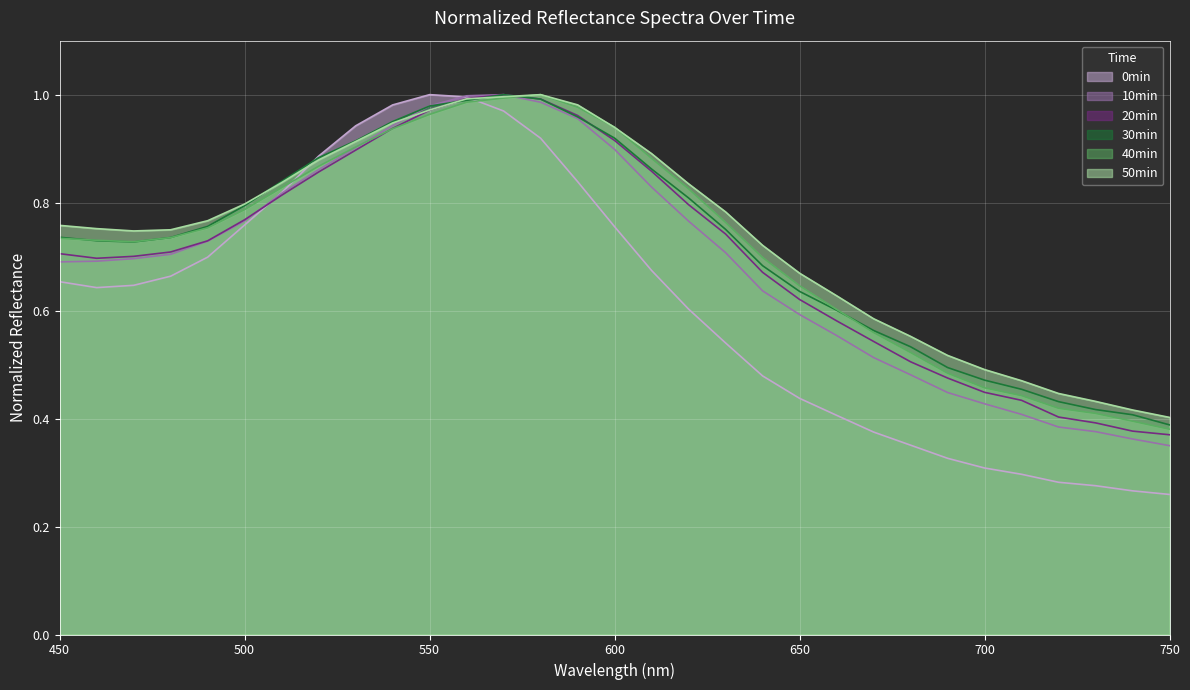

What is the greatest value displayed?

1.0